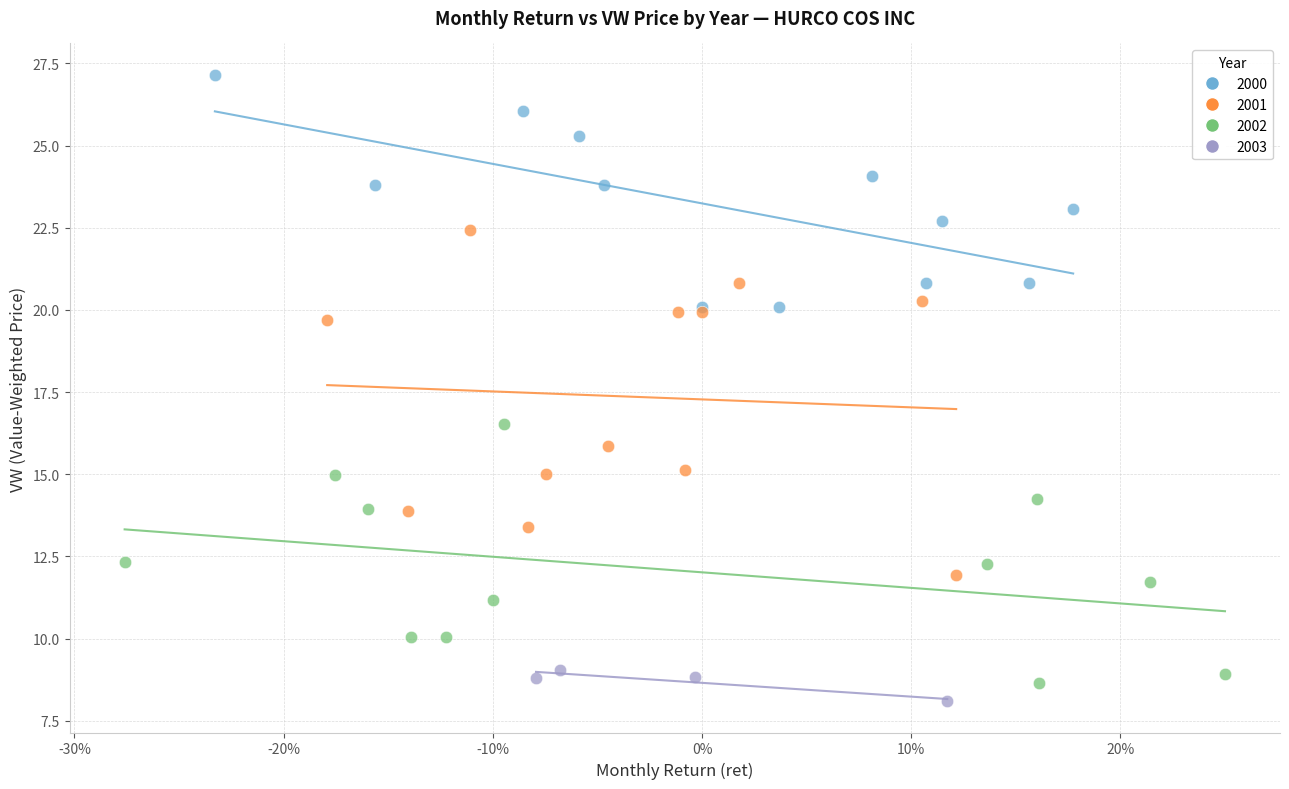

Which series has the largest Y range (max minus min)?

2001